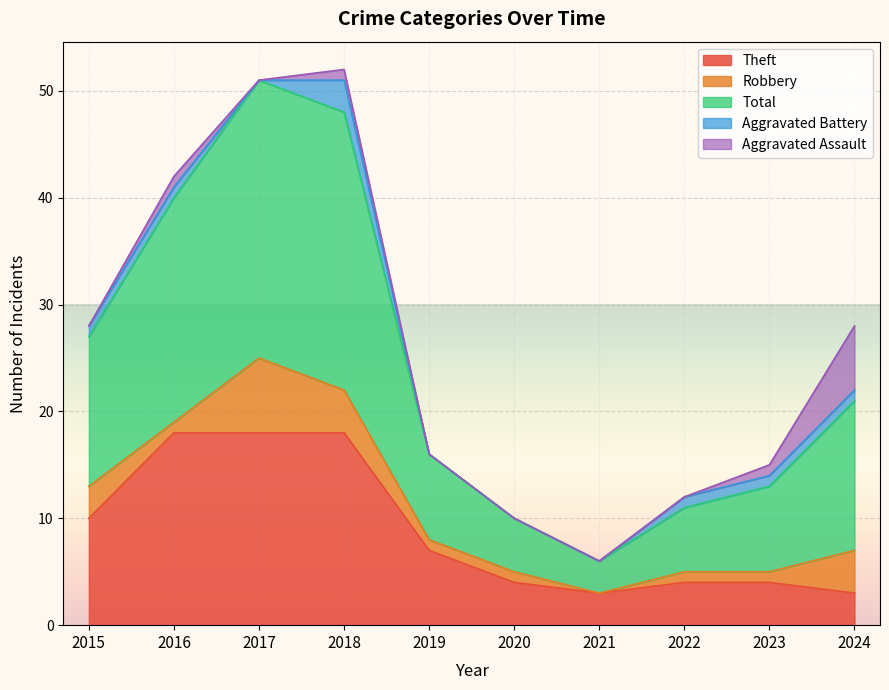

What is the lowest value of the Total series?

3